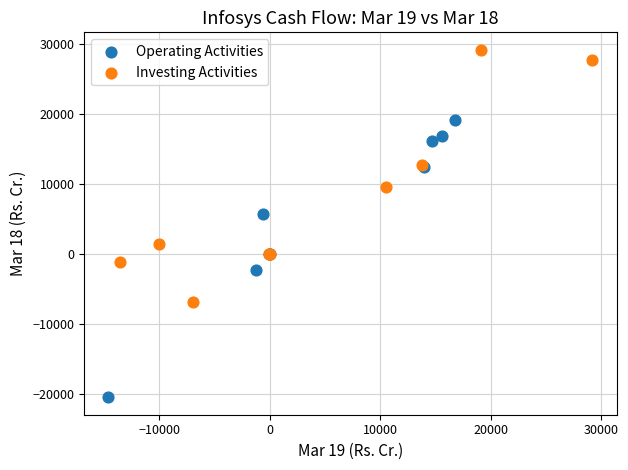

Which series reaches the maximum Y coordinate?

Investing Activities